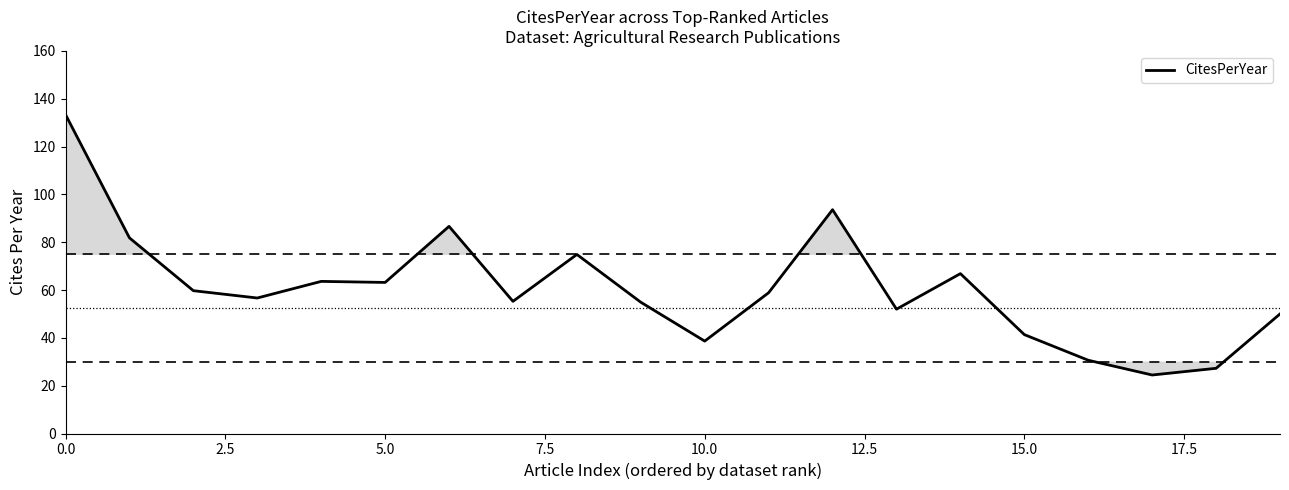

What is the maximum value shown in the chart?

133.4